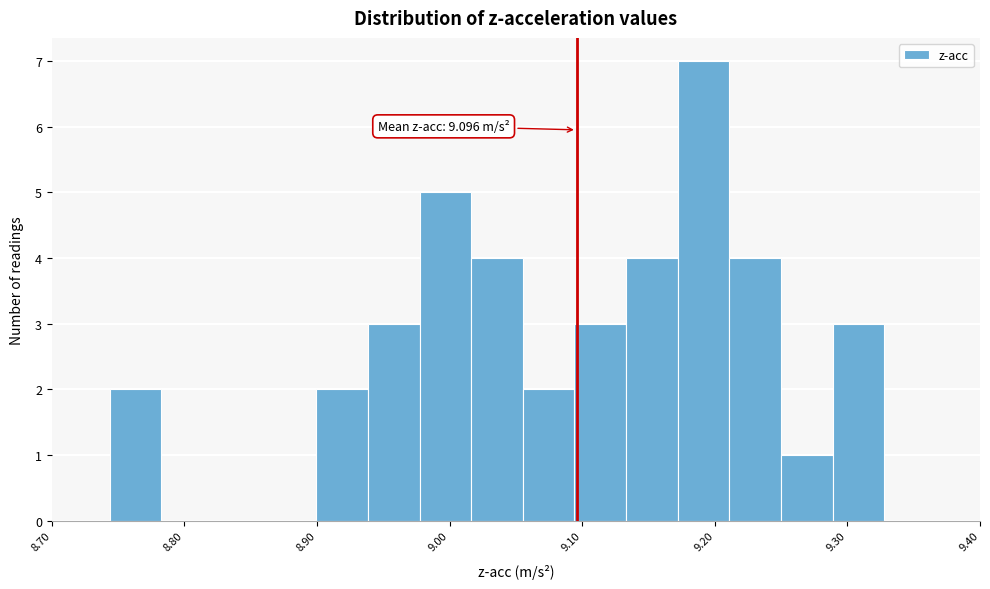

Read against the x-axis, roughly where is the centre of the tallest bar?

9.19